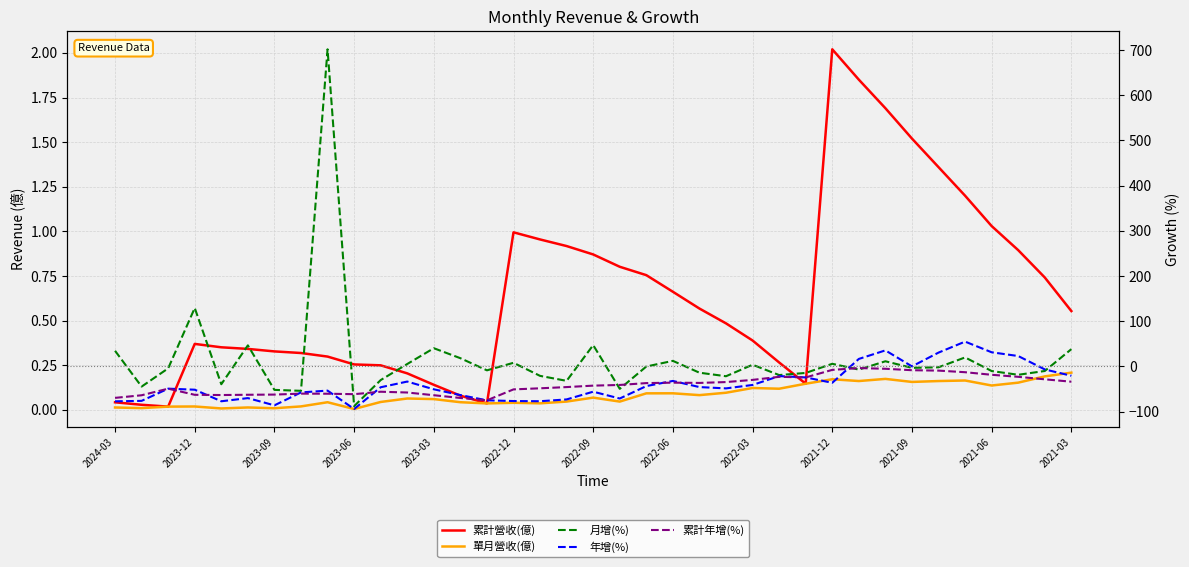

The 年增(%) series shows 16.6 at 28. True or false?

True